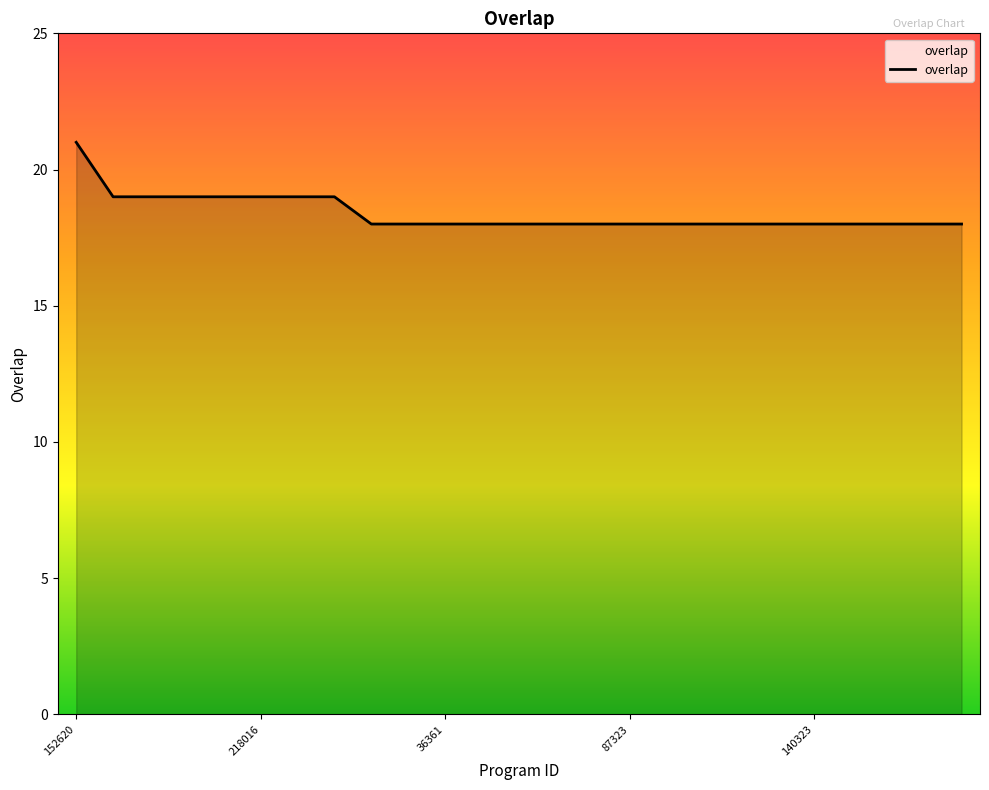

What is the maximum value shown in the chart?

21